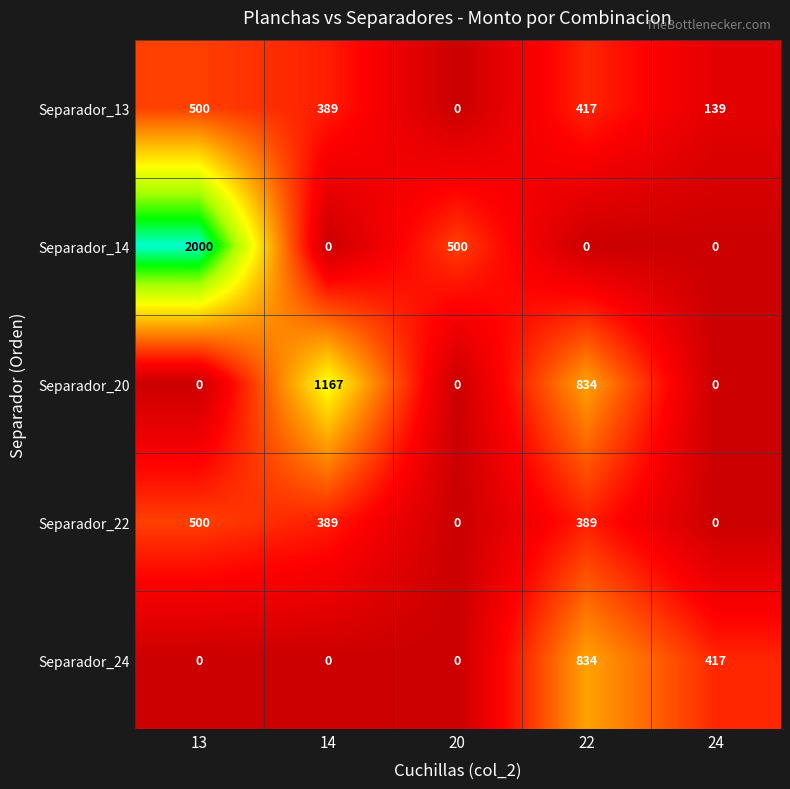

Reading left to right, what are all the values shown in this chart?

Separador_13: 500	389	0	417	139
Separador_14: 2000	0	500	0	0
Separador_20: 0	1167	0	834	0
Separador_22: 500	389	0	389	0
Separador_24: 0	0	0	834	417